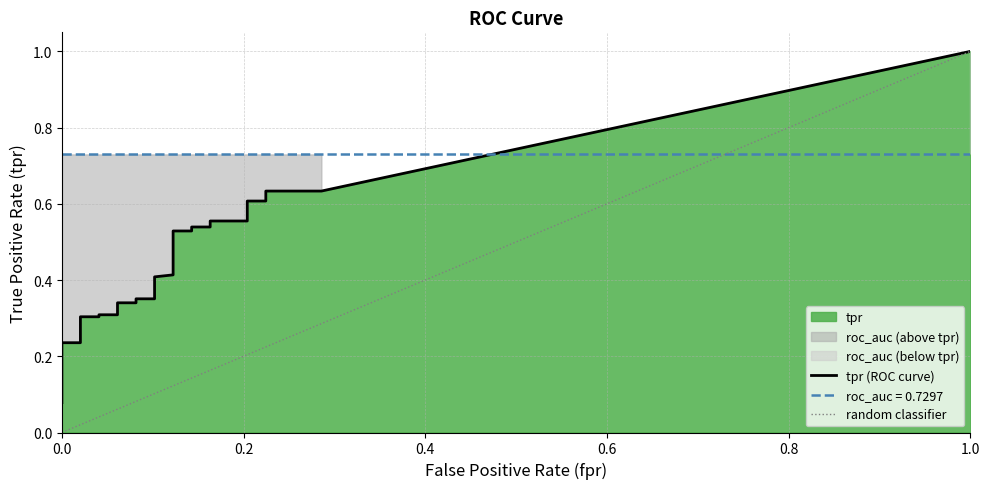

Which label corresponds to the smallest value in the chart?

fpr